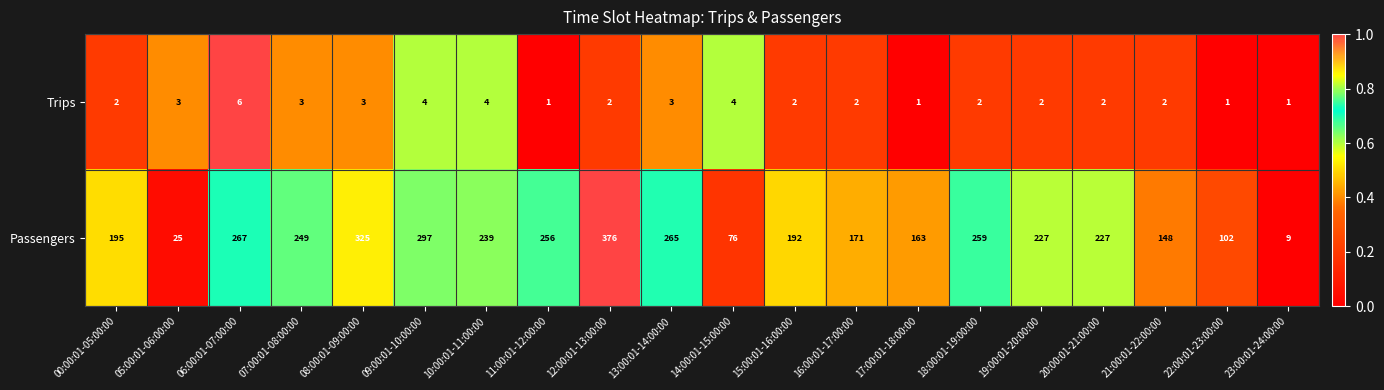

Rank the series by their average value, from lowest to highest.

Trips, Passengers